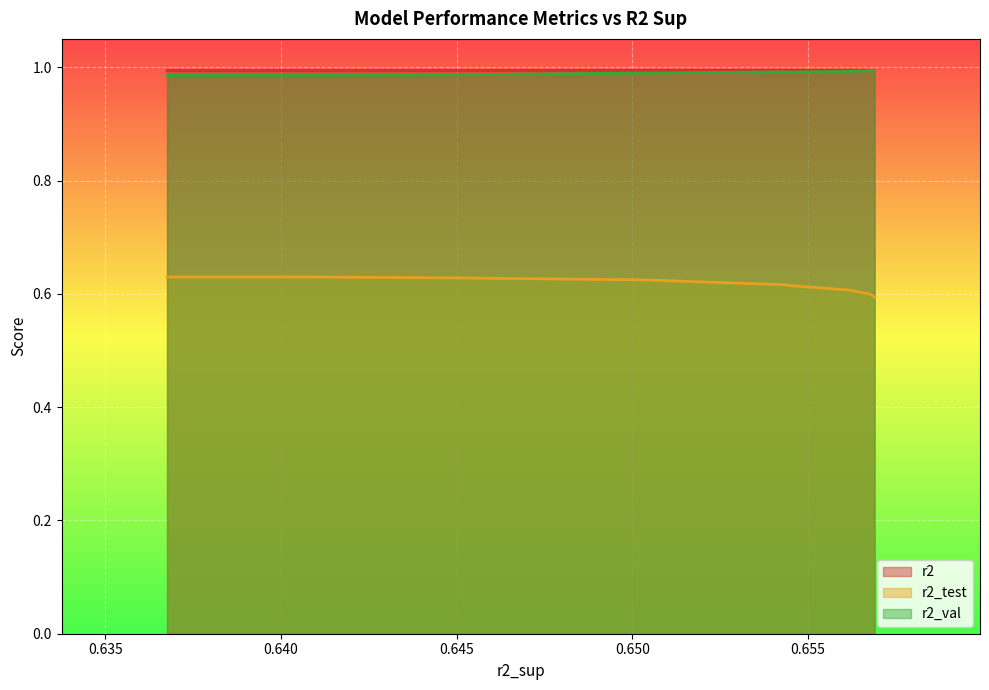

Which has a higher value, model_7_29_9 or model_7_29_0?

model_7_29_9